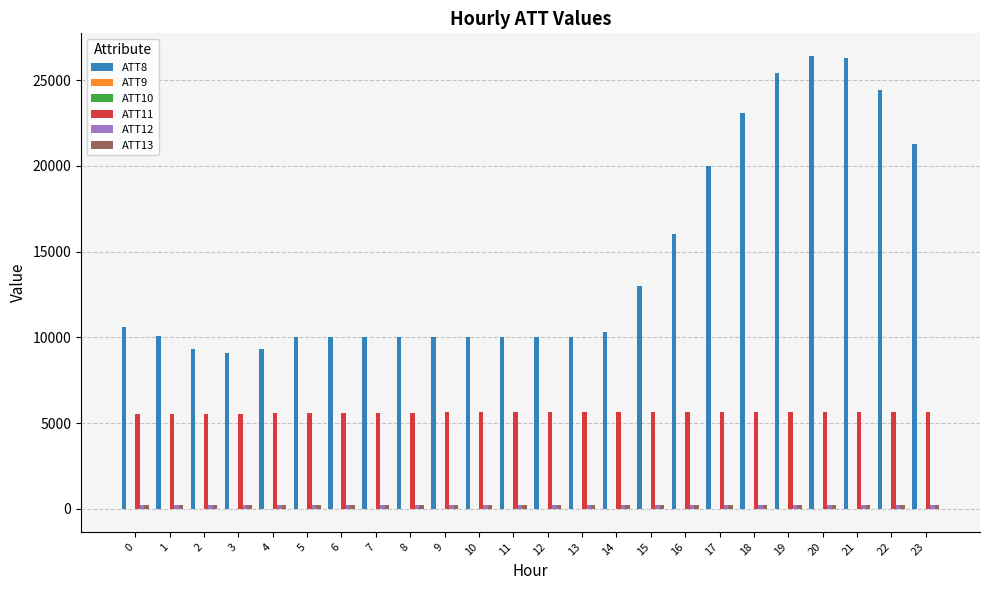

Which series has the largest total across all categories?

ATT8